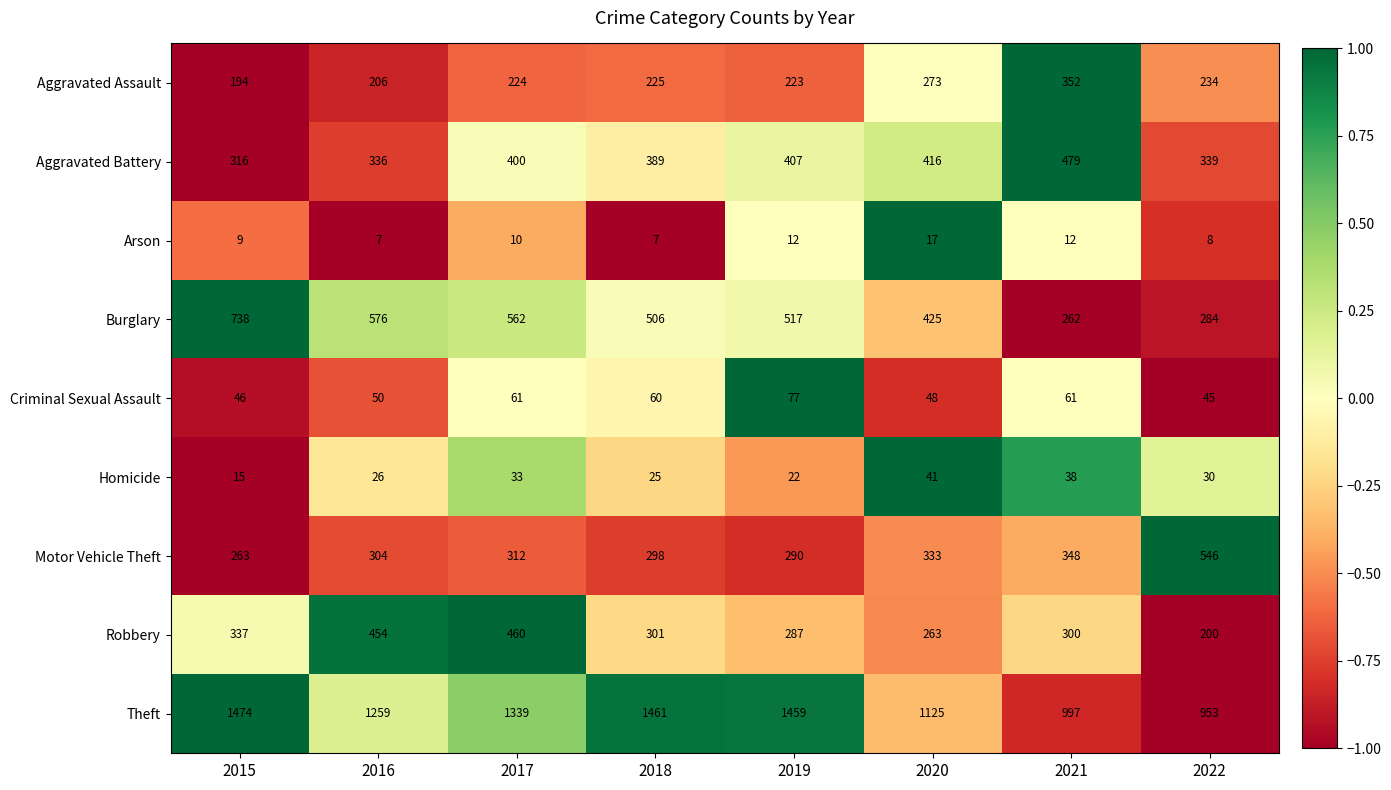

Which series has the largest range (max minus min)?

Theft